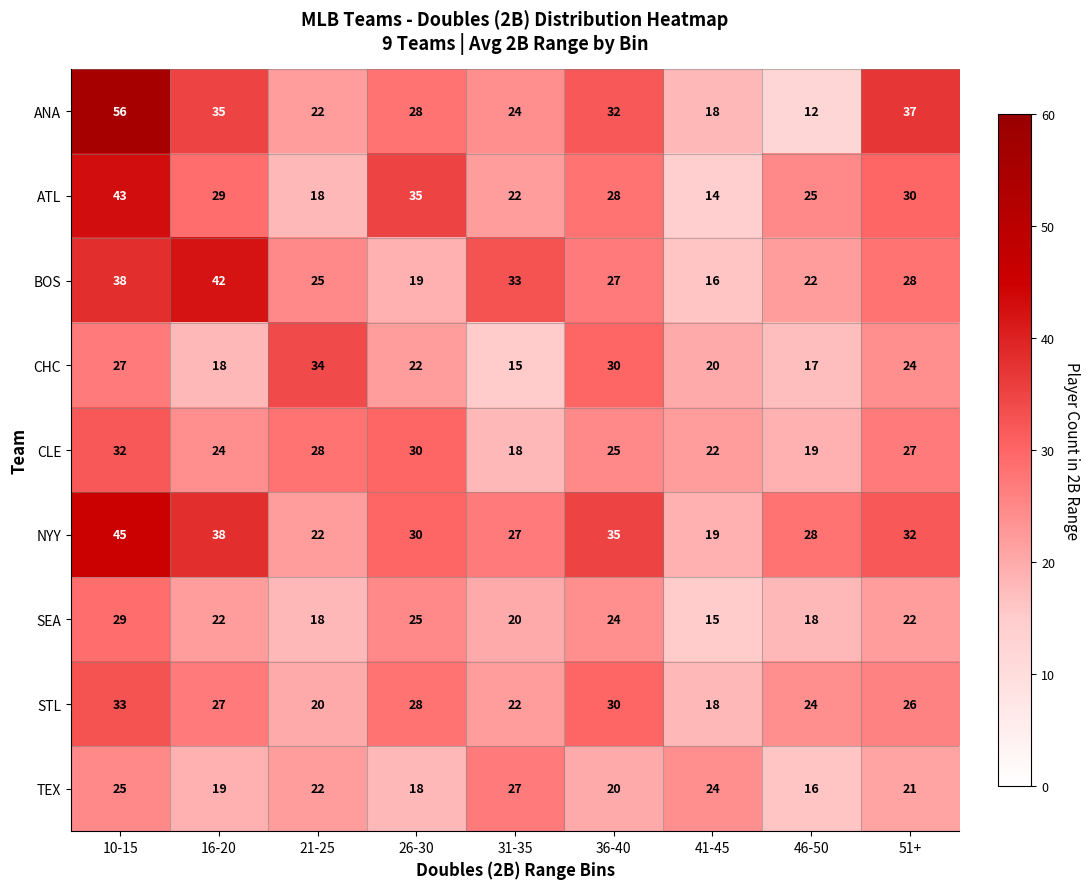

How many data points in NYY are less than 30?

4